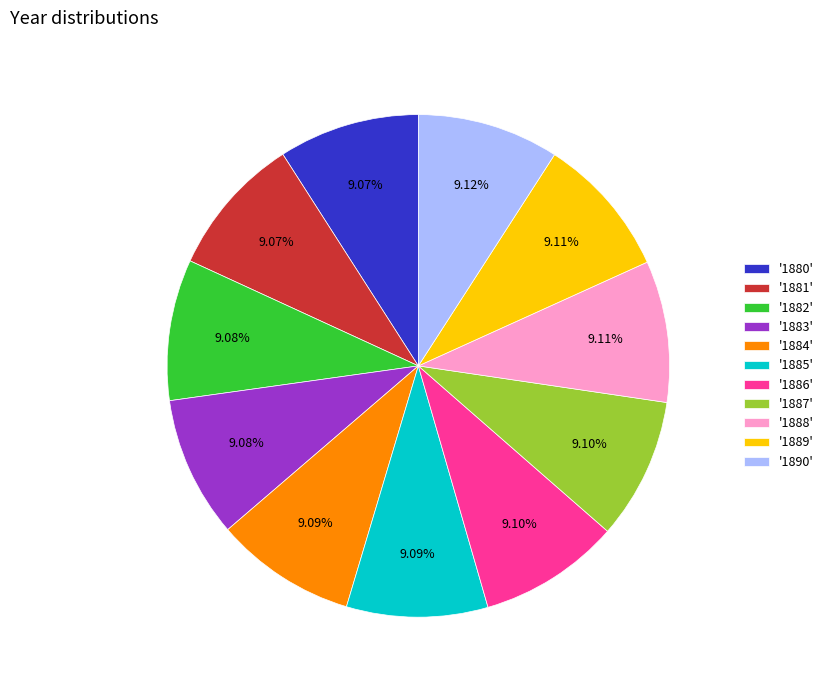

What is the ratio of the value at '1884' to the value at '1886'?

1.0